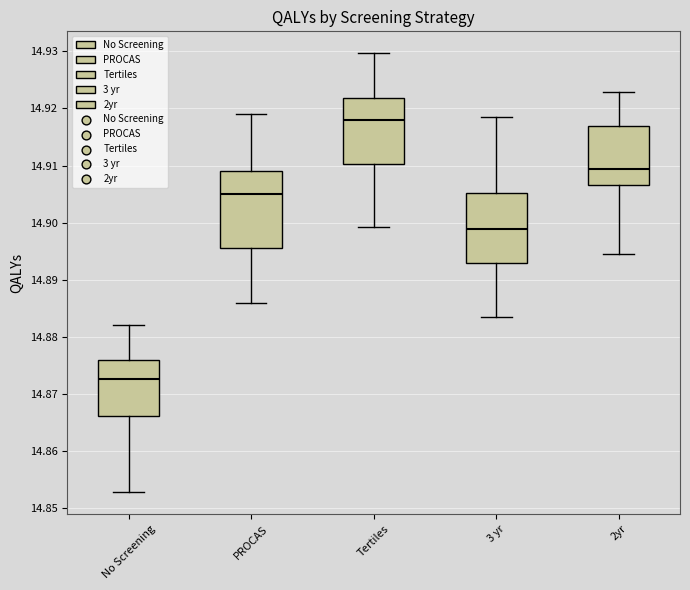

Where is the upper edge of the box for 2yr on the y-axis? The values are not printed on the chart, so give them approximately, as read against the axis.

14.917